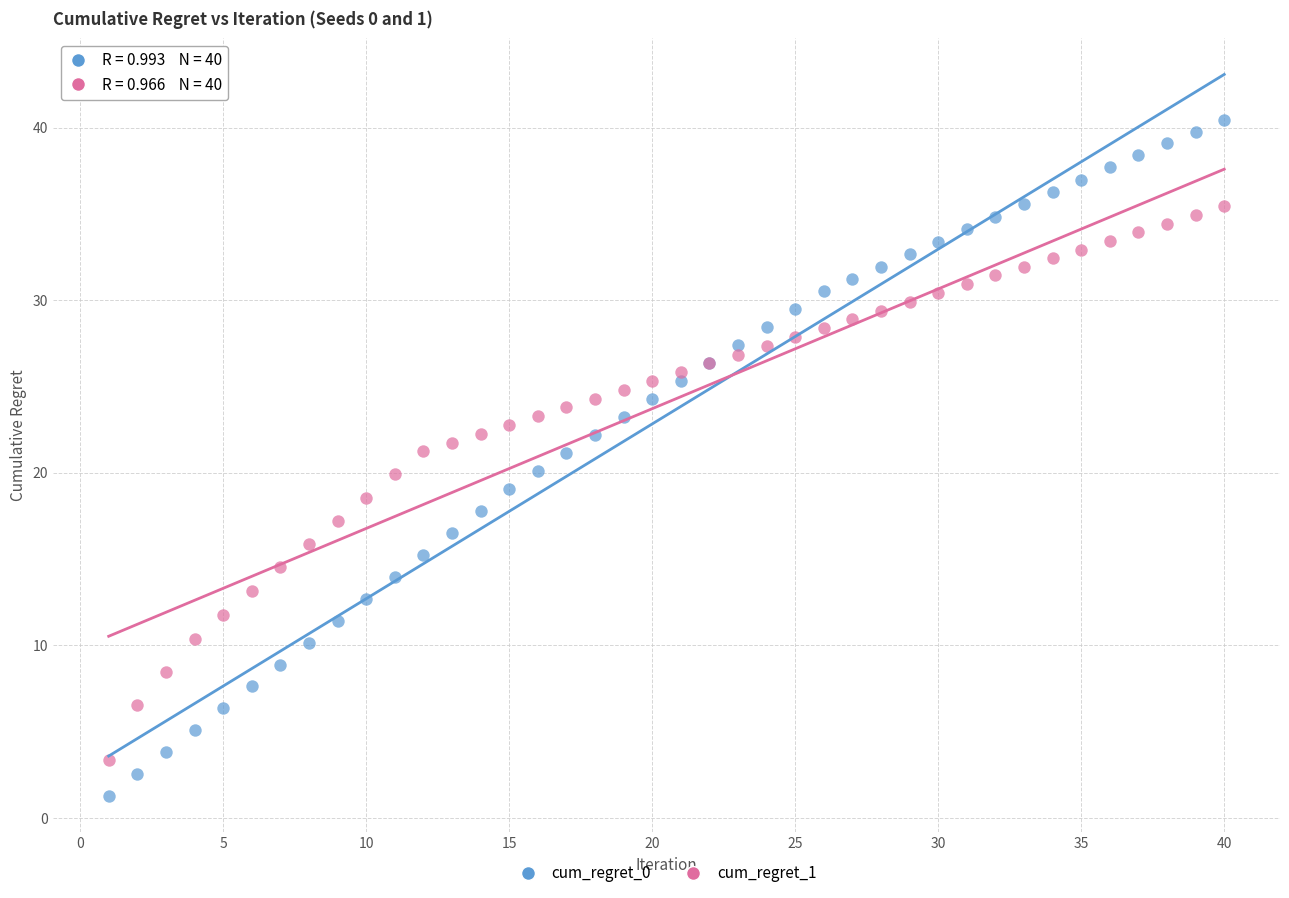

Which series contains the lowest Y value?

cum_regret_0